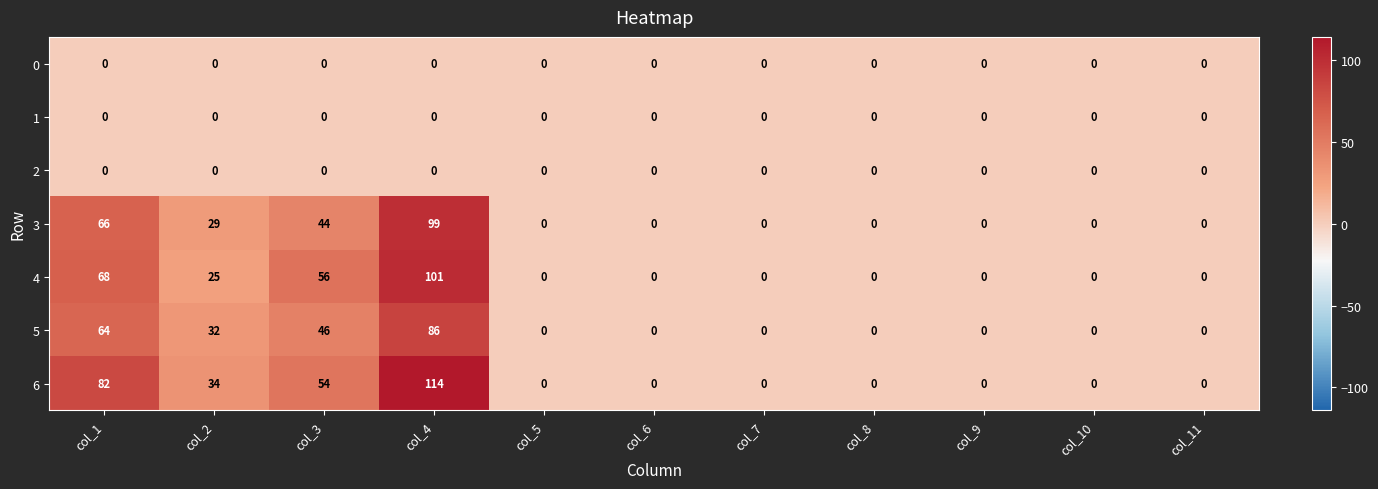

Which series changed the most between col_2 and col_5?

6